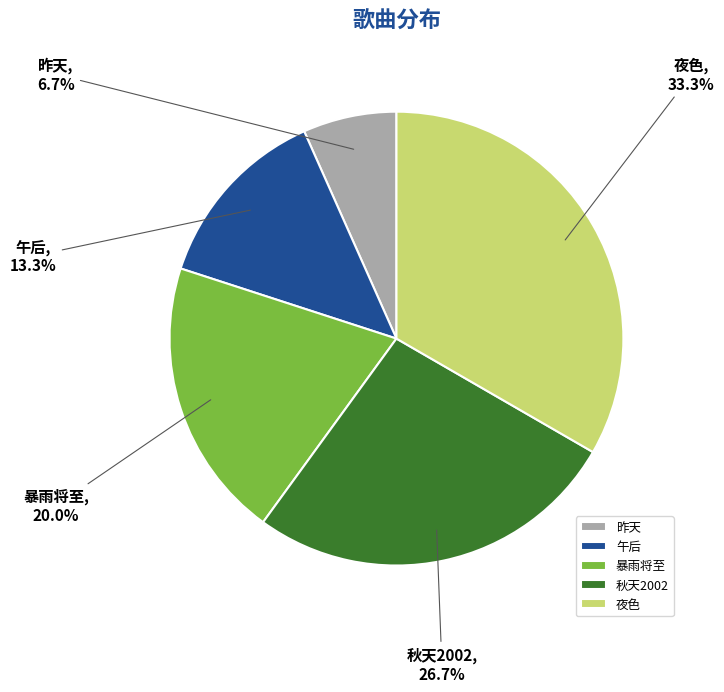

Which category has the smallest portion of the pie?

昨天